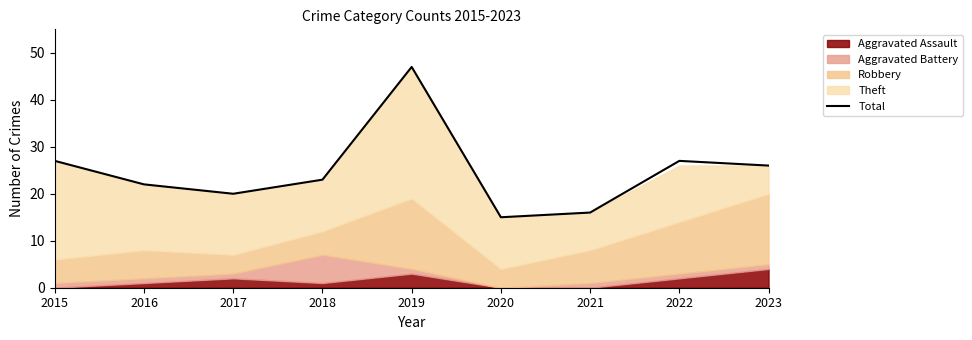

Rank the categories by value from highest to lowest.

2019, 2015, 2022, 2023, 2018, 2016, 2017, 2021, 2020